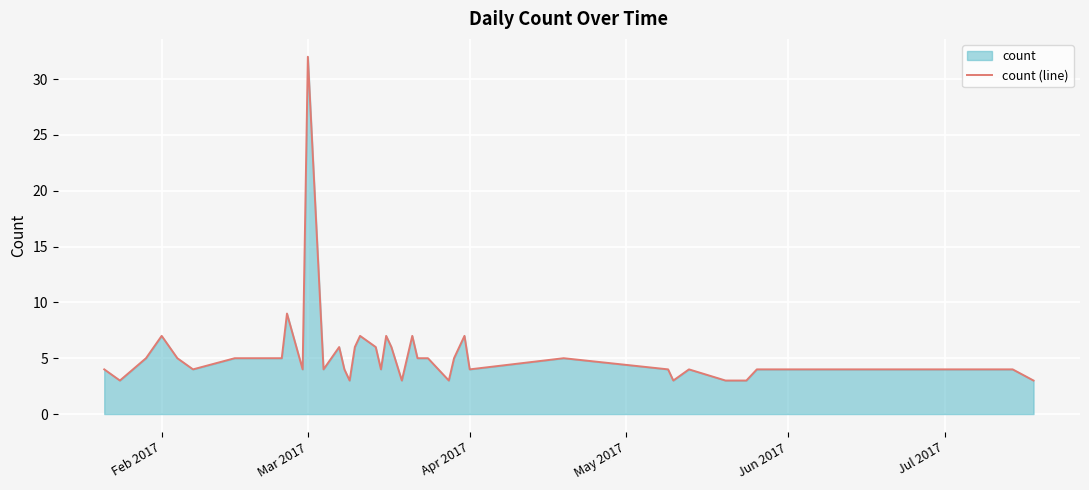

At which category does the data reach its first local peak?

Feb 2017